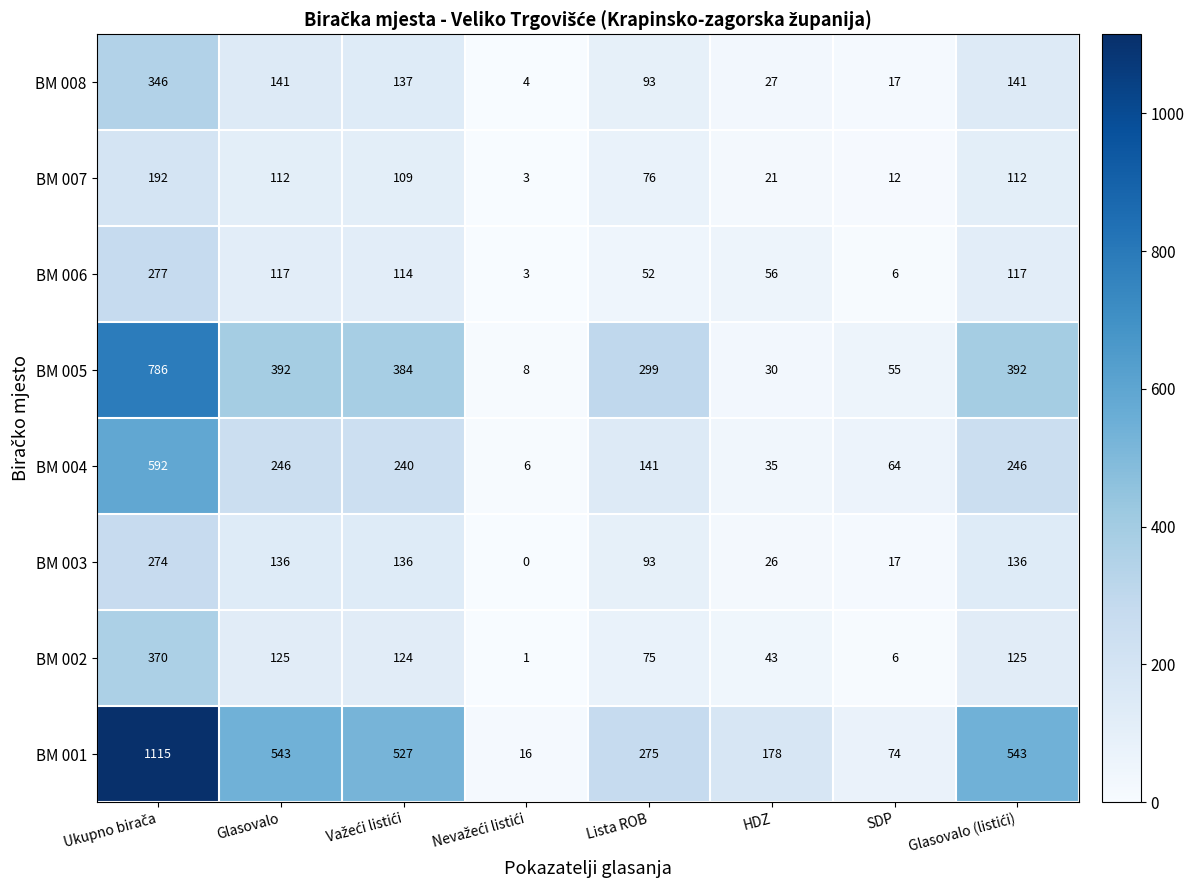

What is the difference between the highest and lowest values at SDP?

68